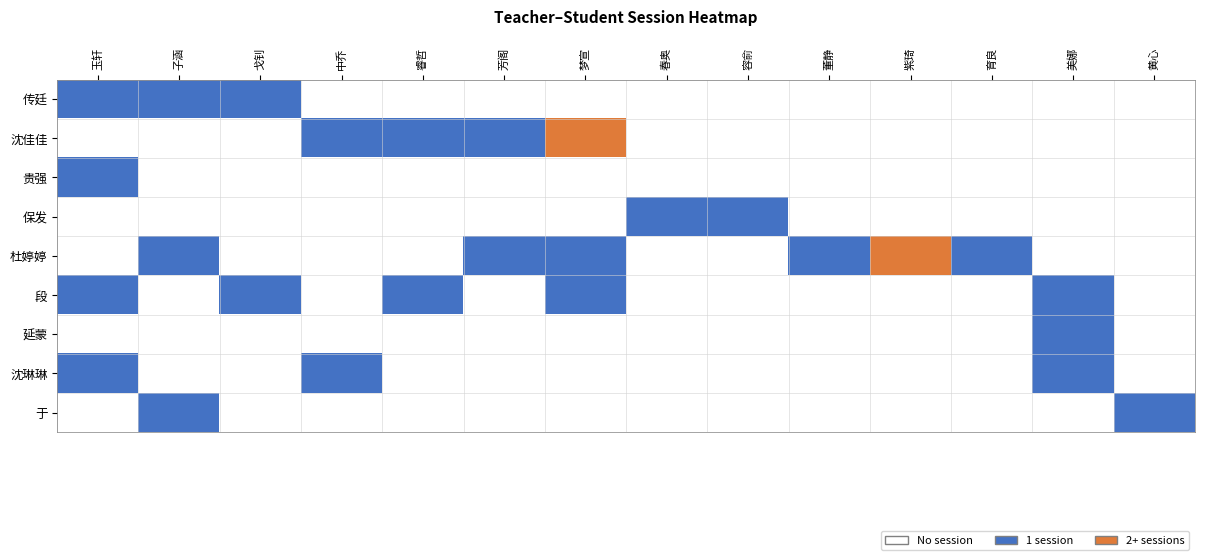

How many distinct data groups are displayed?

9